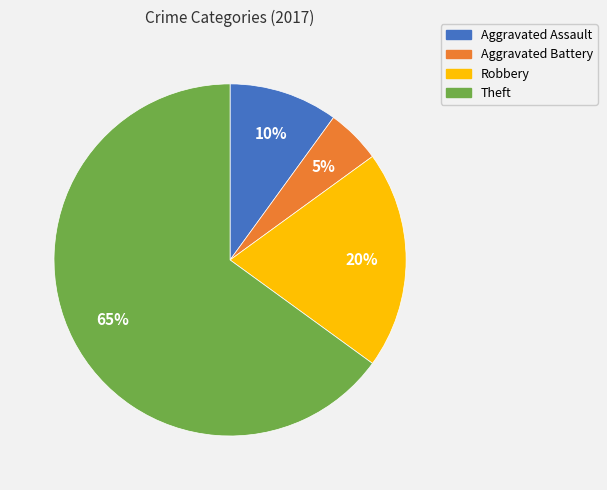

Which slice represents more than half of the pie?

Theft